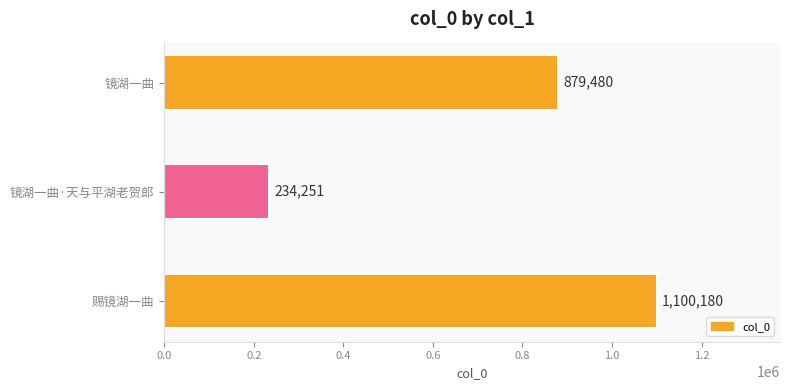

Does the chart contain any negative values?

No